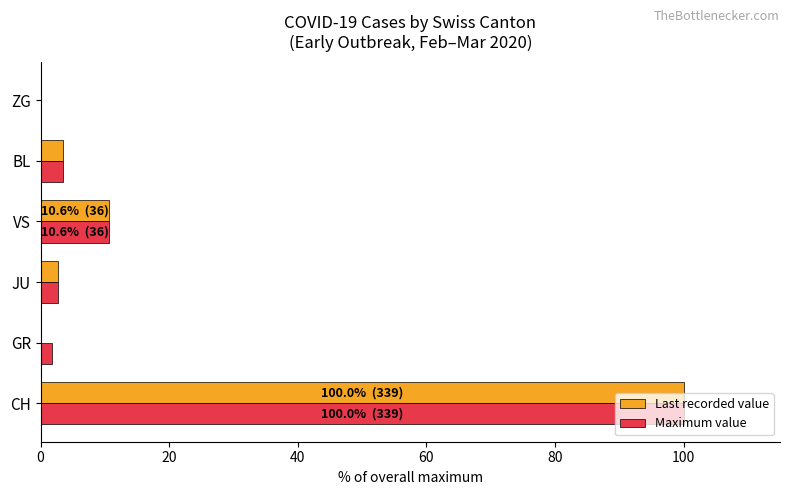

Which label corresponds to the largest value in the chart?

CH